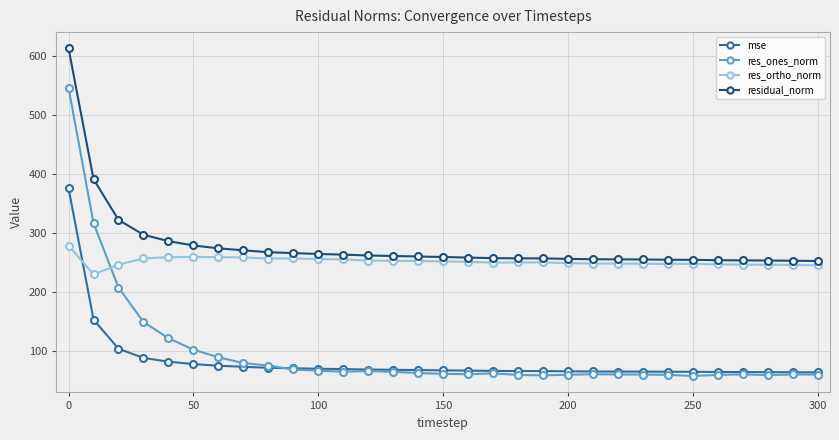

What is the lowest value of the mse series?

63.9